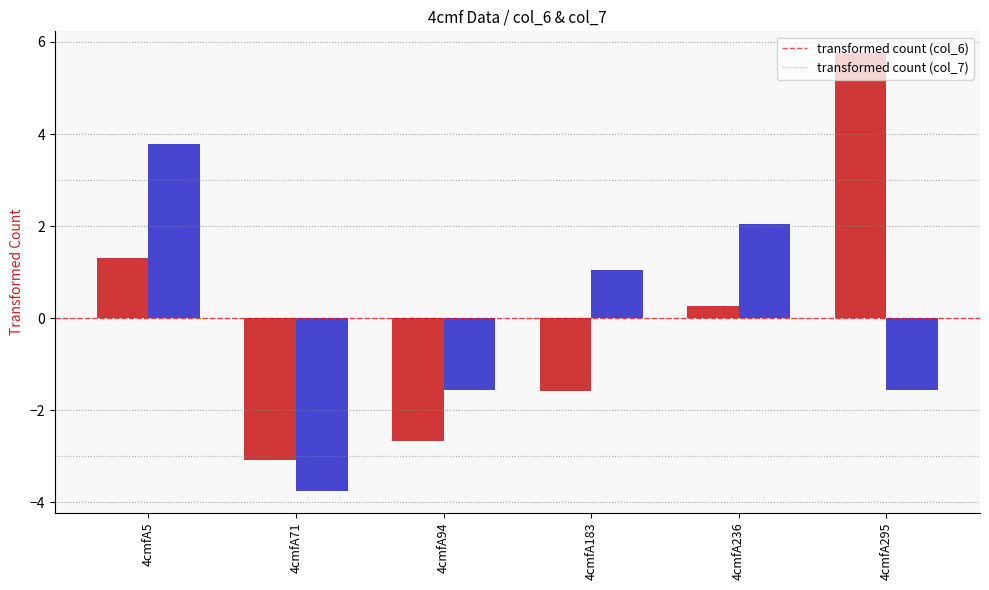

What is the maximum value shown in the chart?

5.8